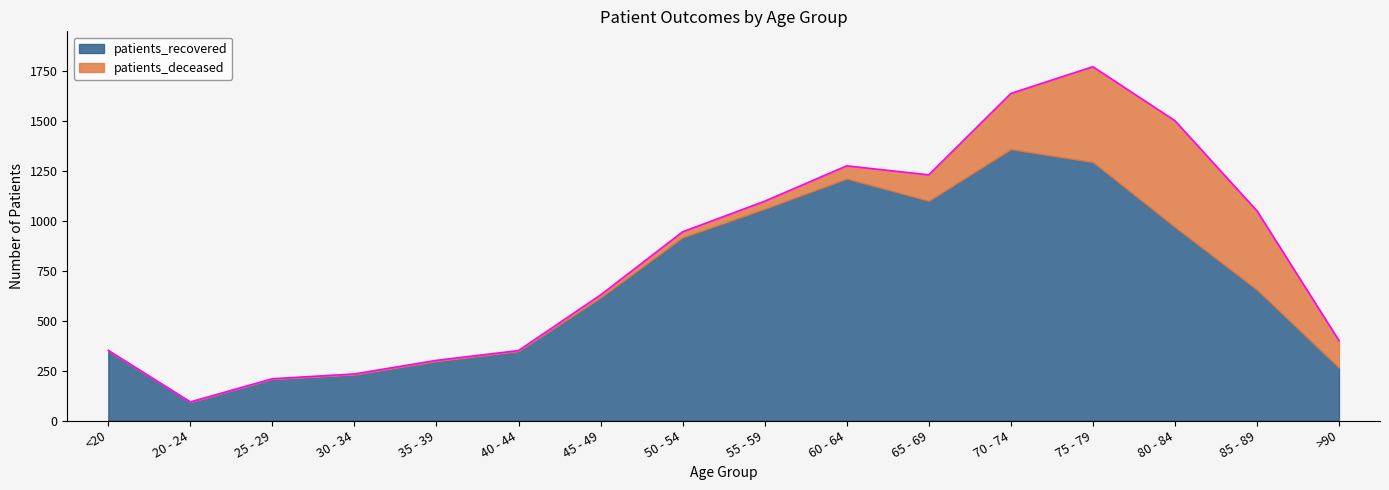

Reading left to right, extract all data points from this chart.

patients_deceased: 2	0	1	3	4	3	13	28	38	64	130	279	477	532	395	136
patients_recovered: 349	93	208	230	297	347	615	916	1059	1210	1099	1357	1293	968	654	264